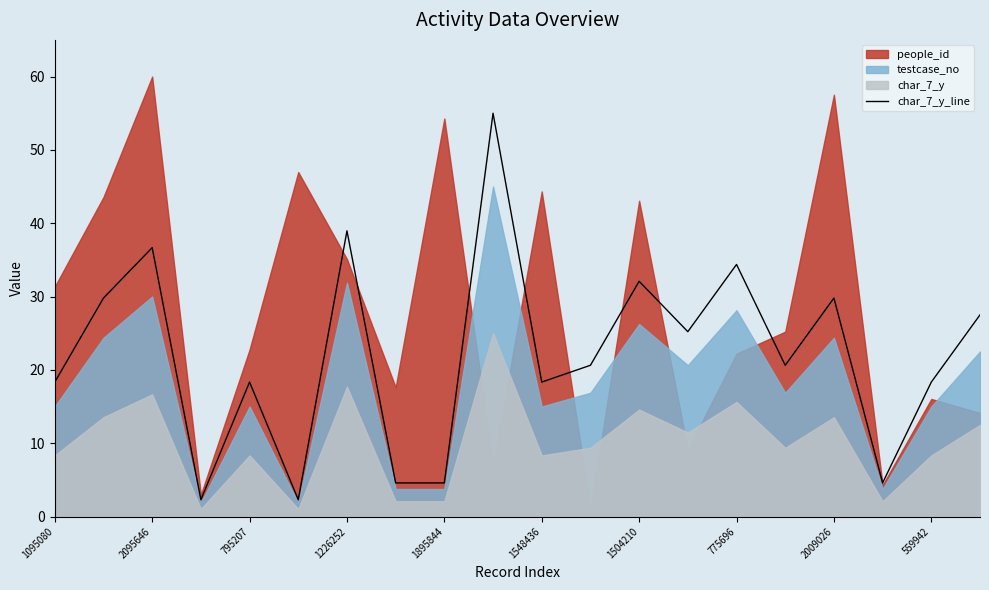

True or false: char_7_y_line has a value of 11.5 at 559942.

False